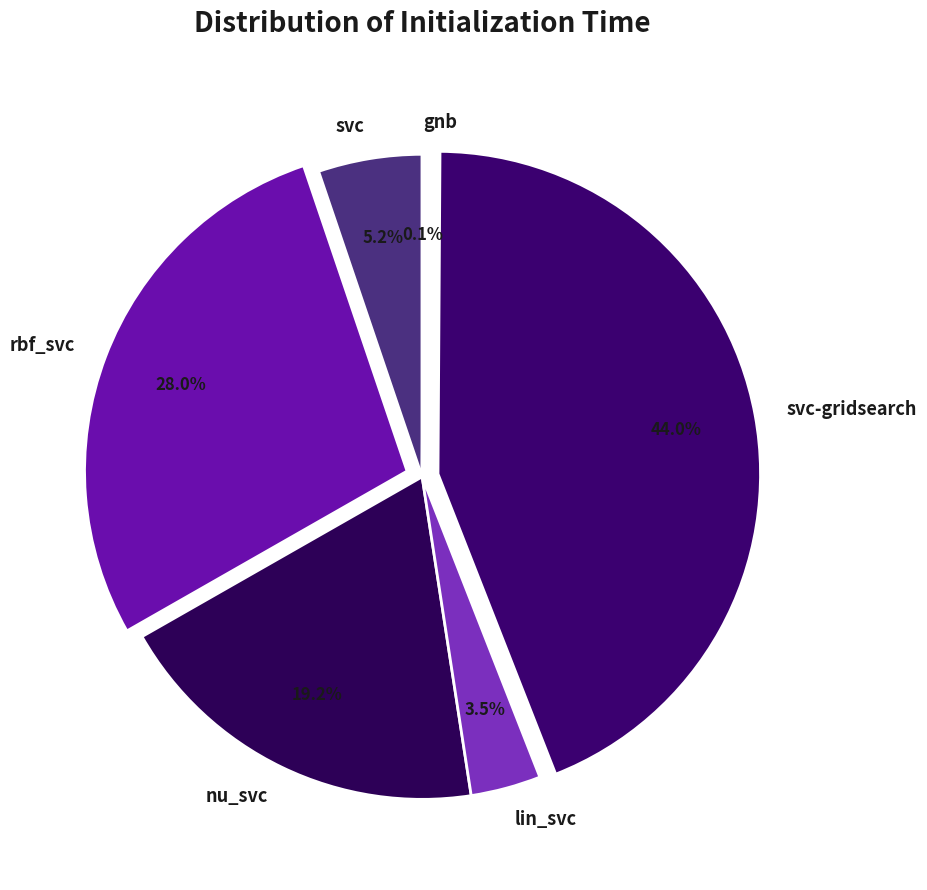

What percentage is NOT represented by svc-gridsearch?

56.0%